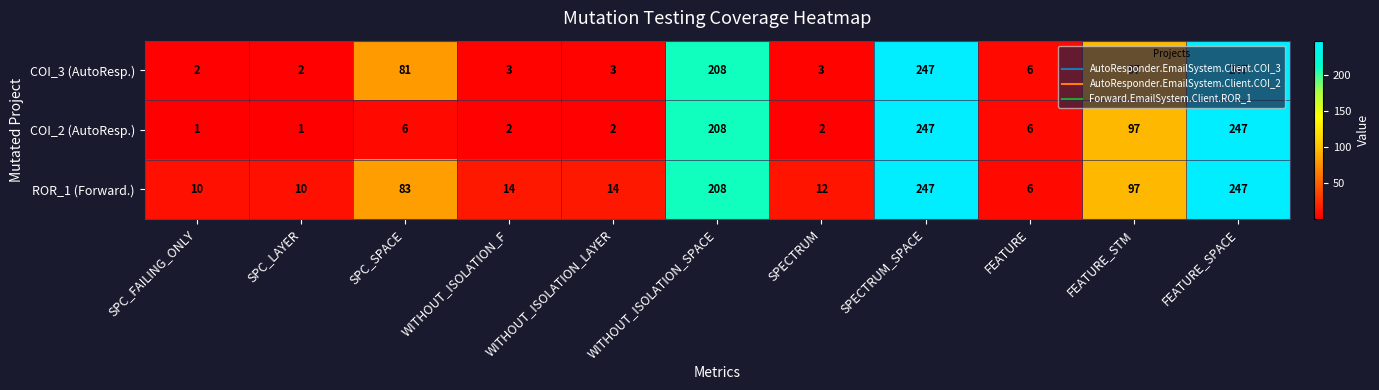

How many data points does each series have?

11